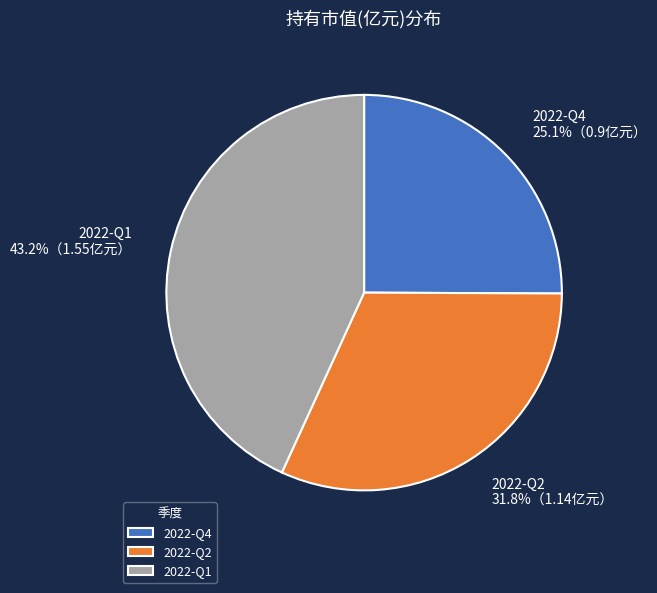

Is there a majority slice in this chart?

No